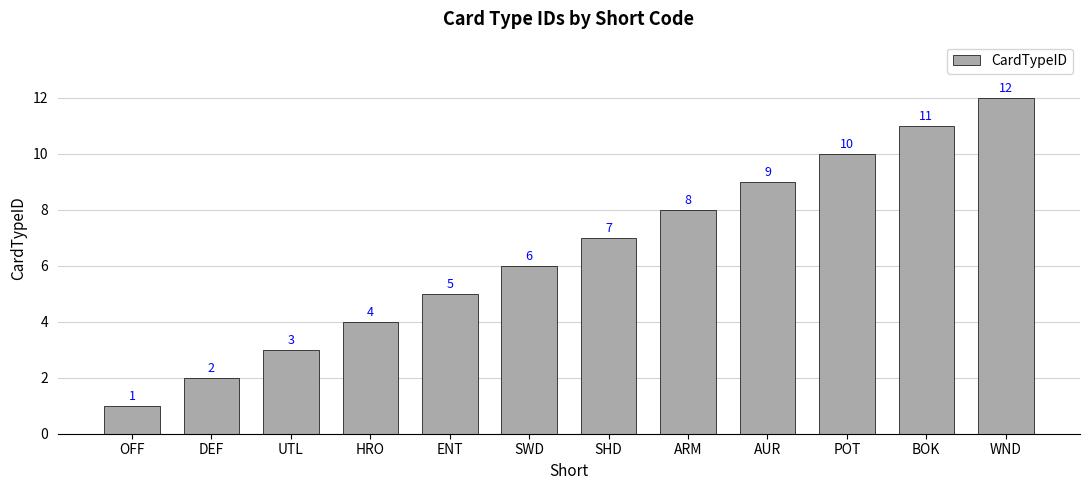

What is the change in value from OFF to HRO?

+3